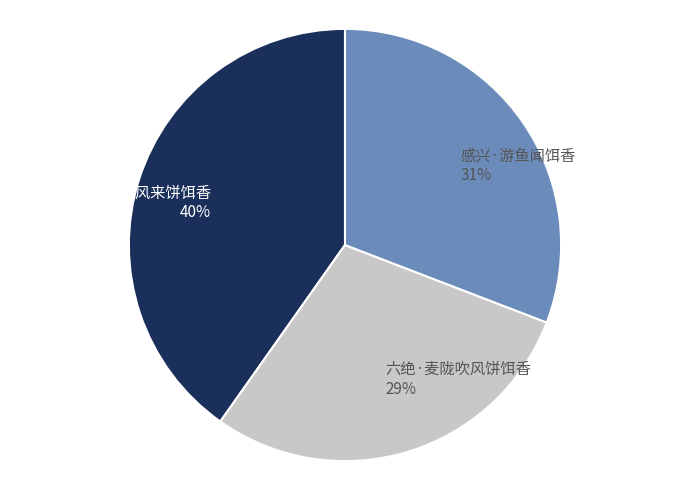

Which has a higher value, 大面铺·衢术风来饼饵香 or 六绝·麦陇吹风饼饵香?

大面铺·衢术风来饼饵香